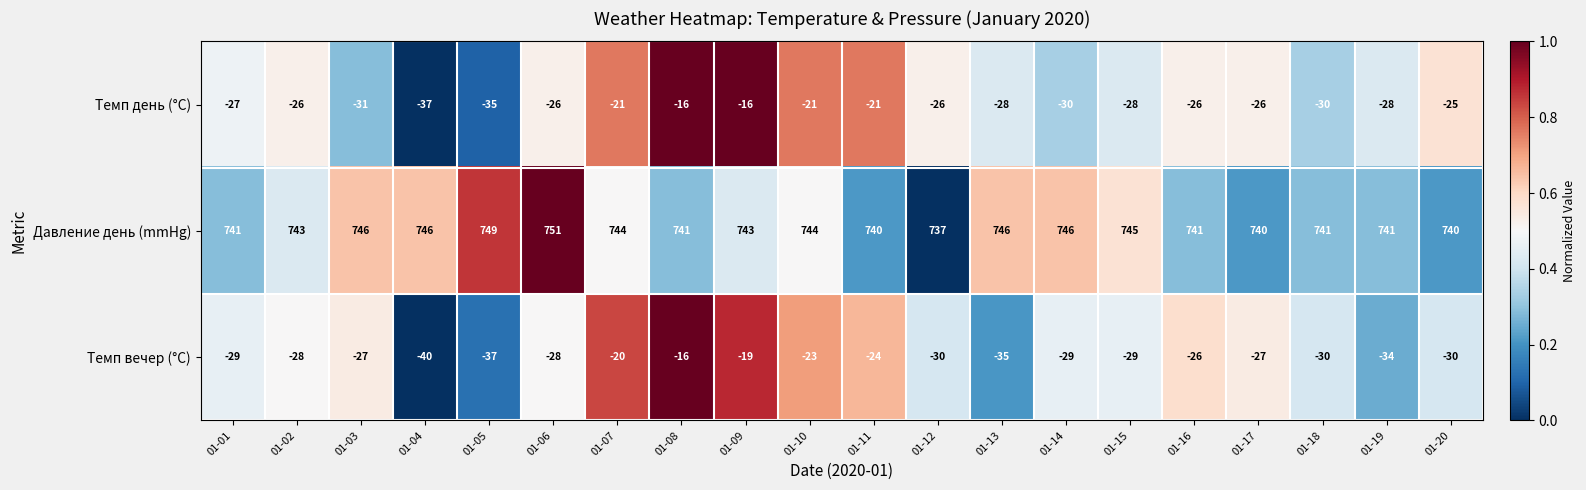

What value does the Темп день (°C) series have at 01-09, to the nearest 10?

-20